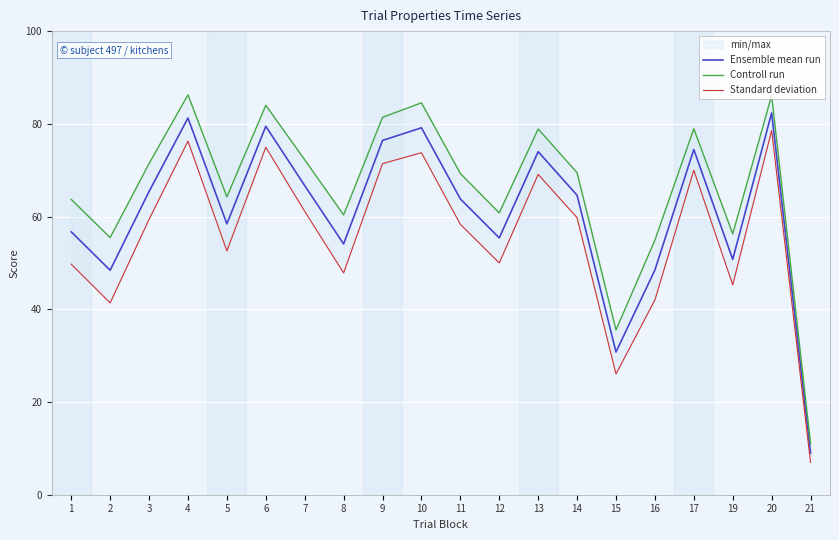

The Standard deviation series shows 50.0 at 12. True or false?

True